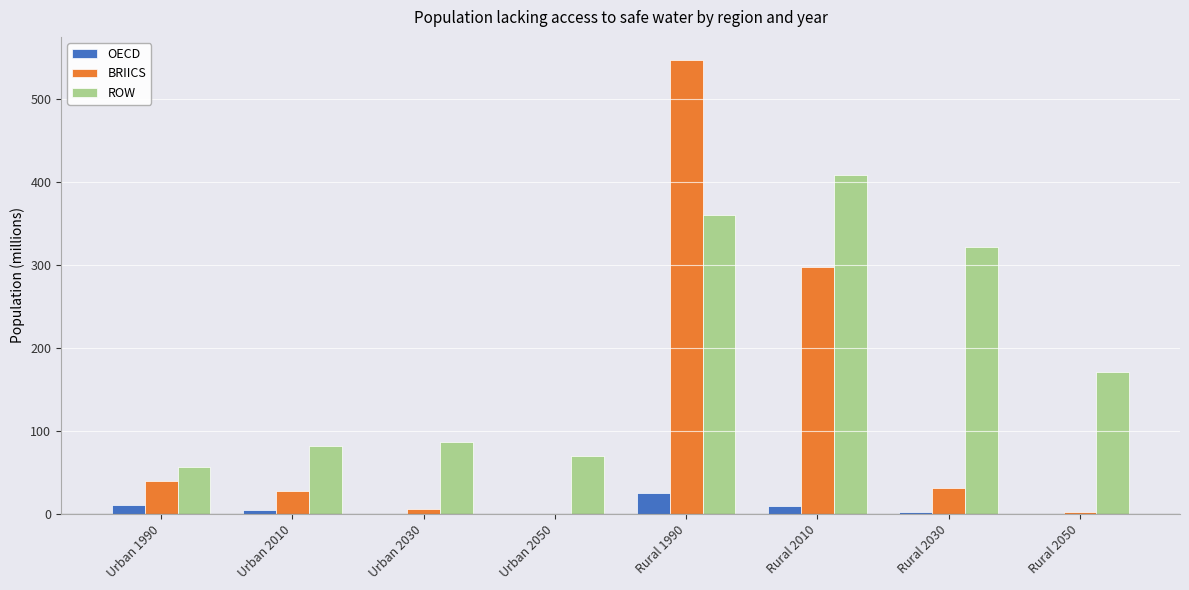

What is the total value across all series at Urban 2010?

113.6